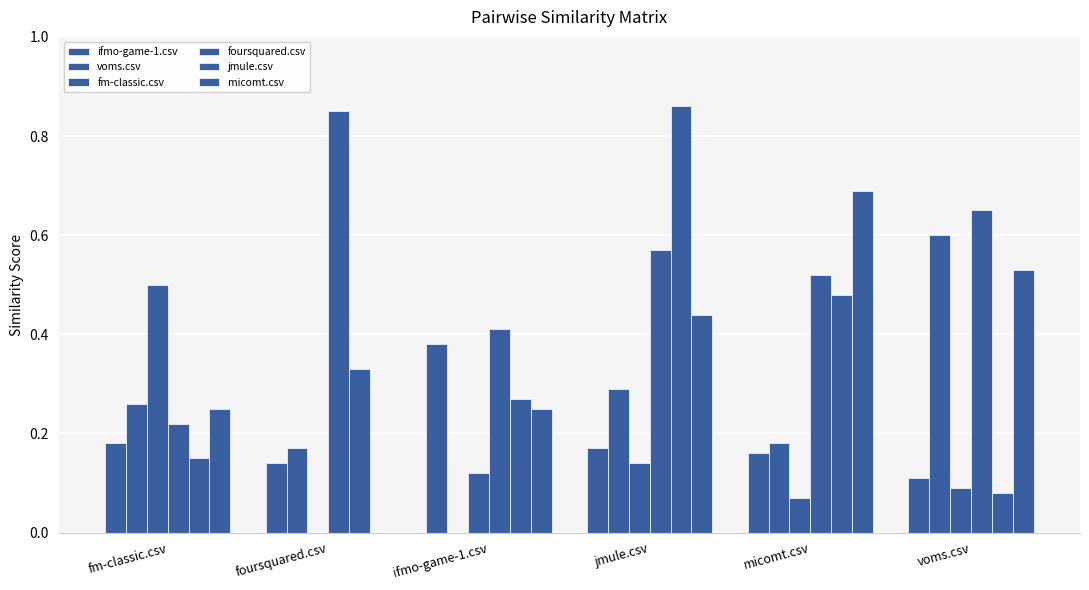

Are the bars grouped side by side (vs. stacked)?

Yes